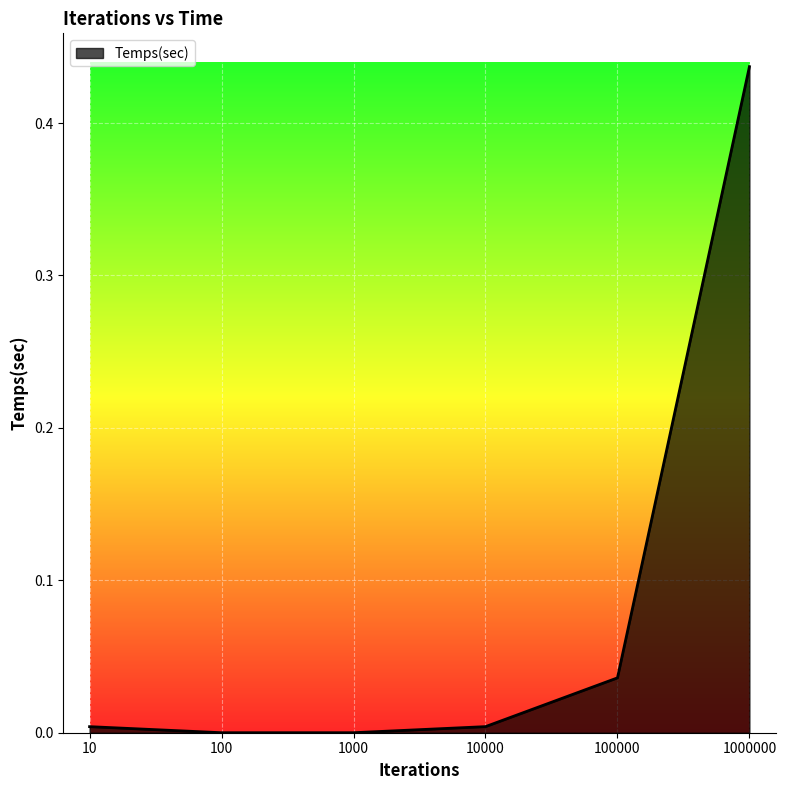

The value at 100 is 0.3. True or false?

False